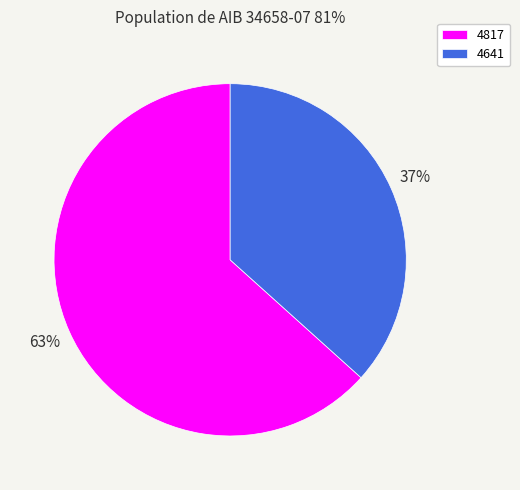

How many slices are in this pie chart?

2